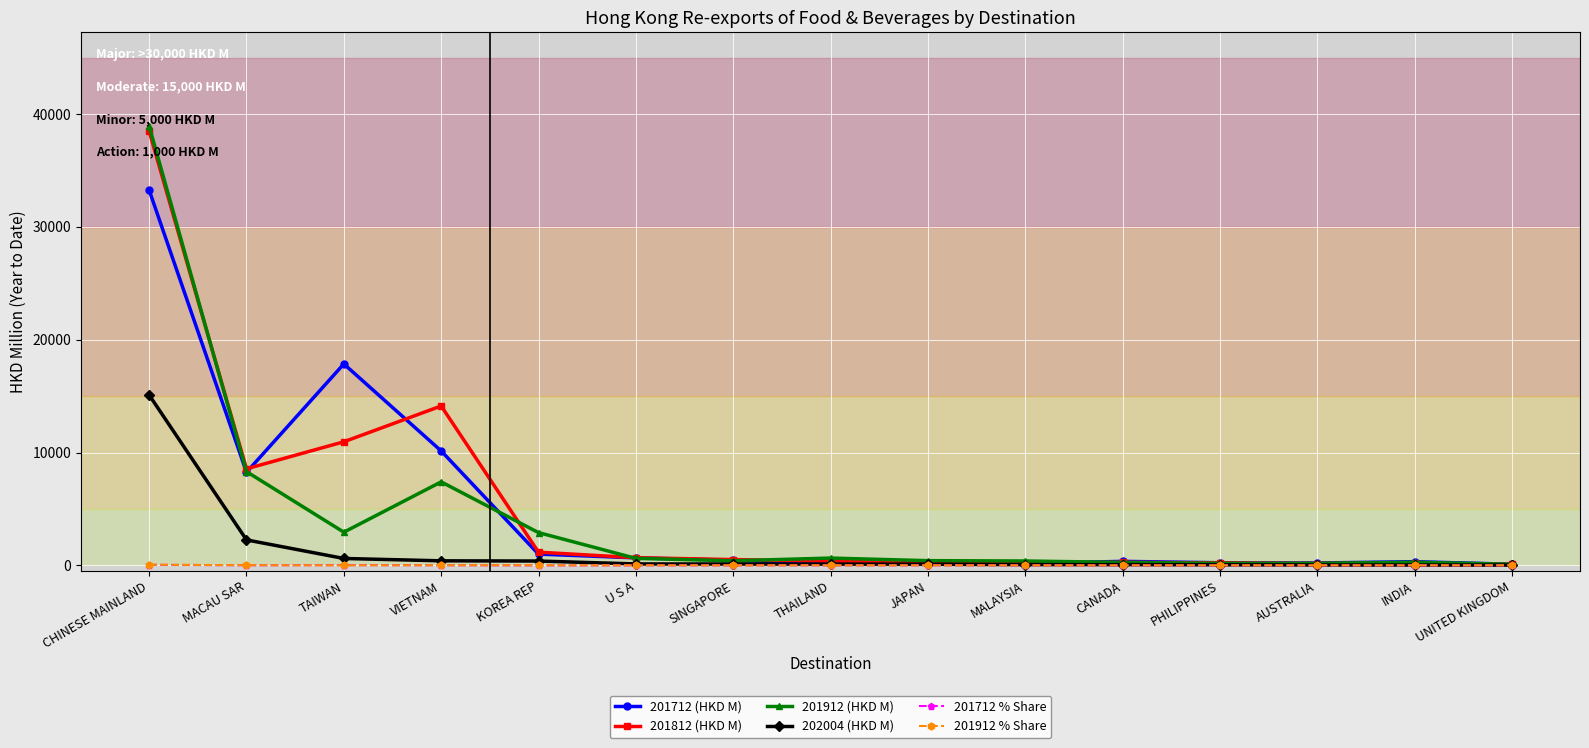

At how many categories does at least one series exceed 3515?

4